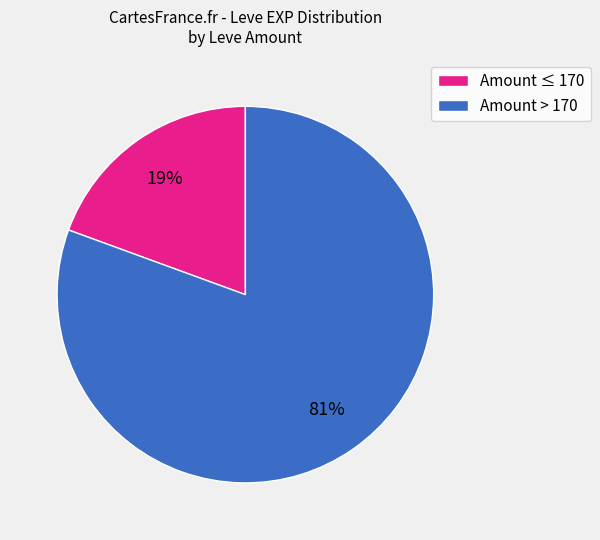

How many slices are in this pie chart?

2